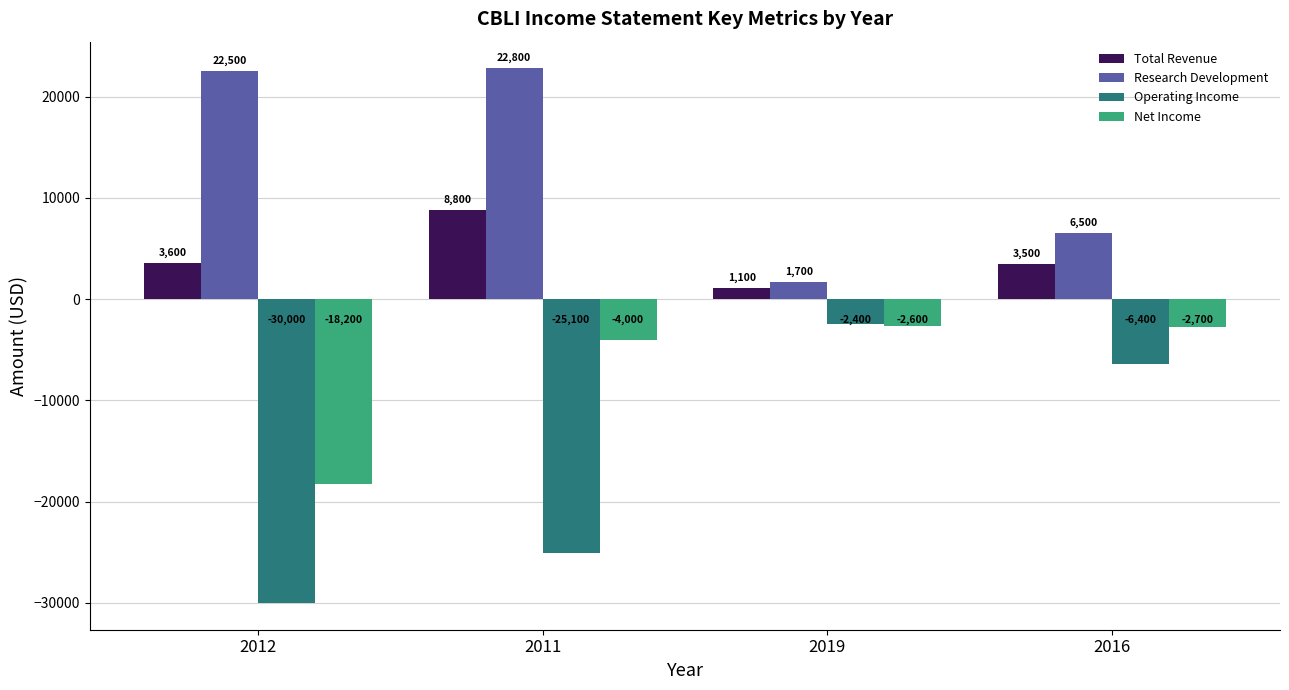

The Operating Income series shows -2400 at 2019. True or false?

True